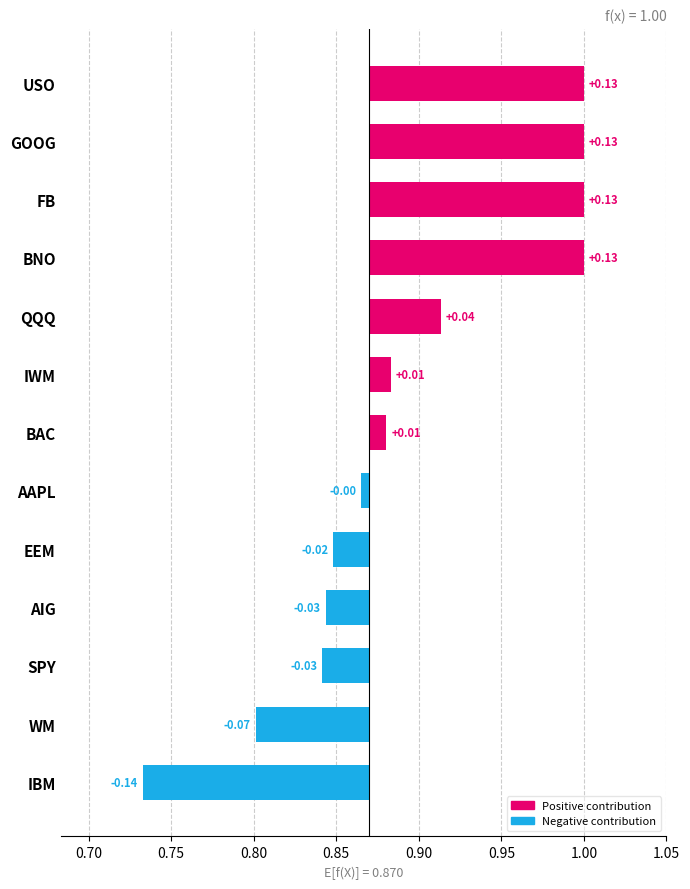

Which has a higher value, WM or BNO?

BNO